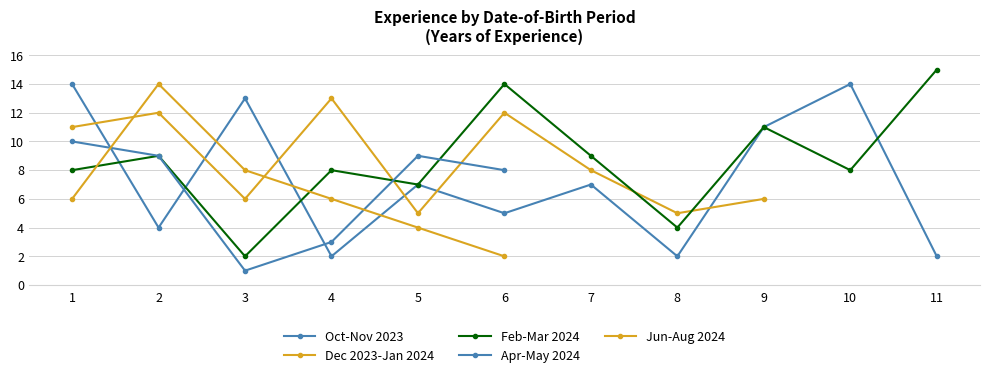

What is the greatest value displayed?

15